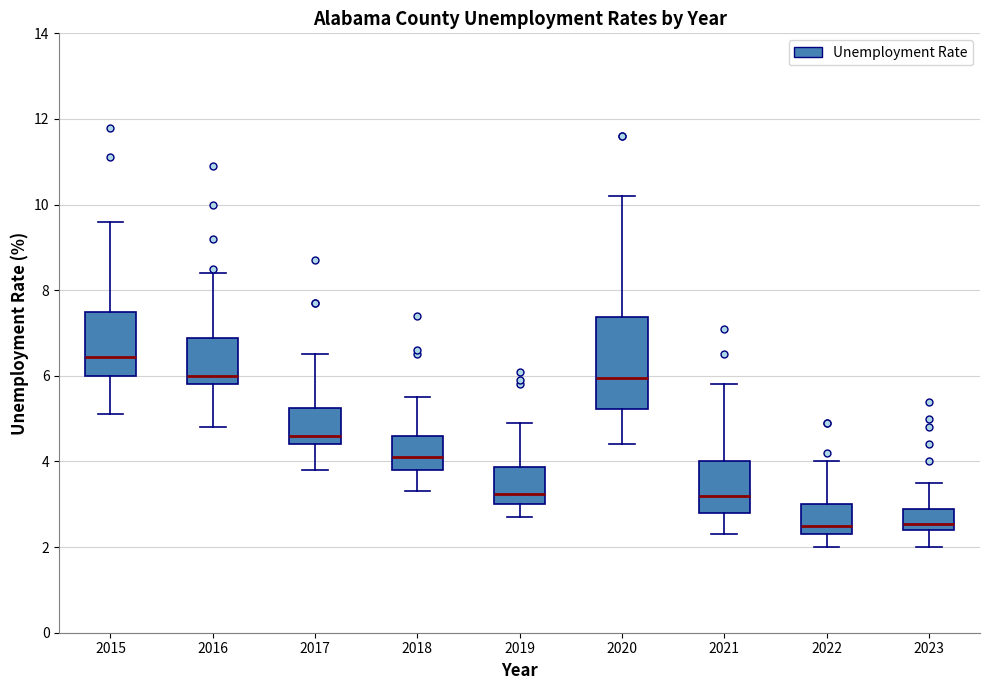

Reading left to right, read every box against the y-axis: the position of its median line, the range the box covers, and the ends of its whiskers. The values are not printed on the chart, so give them approximately, as read against the axis.

2015: median 6.4, box 6.0 to 7.6, whiskers 5.2 to 9.6
2016: median 6.0, box 5.8 to 6.8, whiskers 4.8 to 8.4
2017: median 4.6, box 4.4 to 5.2, whiskers 3.8 to 6.6
2018: median 4.2, box 3.8 to 4.6, whiskers 3.4 to 5.6
2019: median 3.2, box 3.0 to 3.8, whiskers 2.8 to 5.0
2020: median 6.0, box 5.2 to 7.4, whiskers 4.4 to 10.2
2021: median 3.2, box 2.8 to 4.0, whiskers 2.4 to 5.8
2022: median 2.6, box 2.4 to 3.0, whiskers 2.0 to 4.0
2023: median 2.6, box 2.4 to 3.0, whiskers 2.0 to 3.6